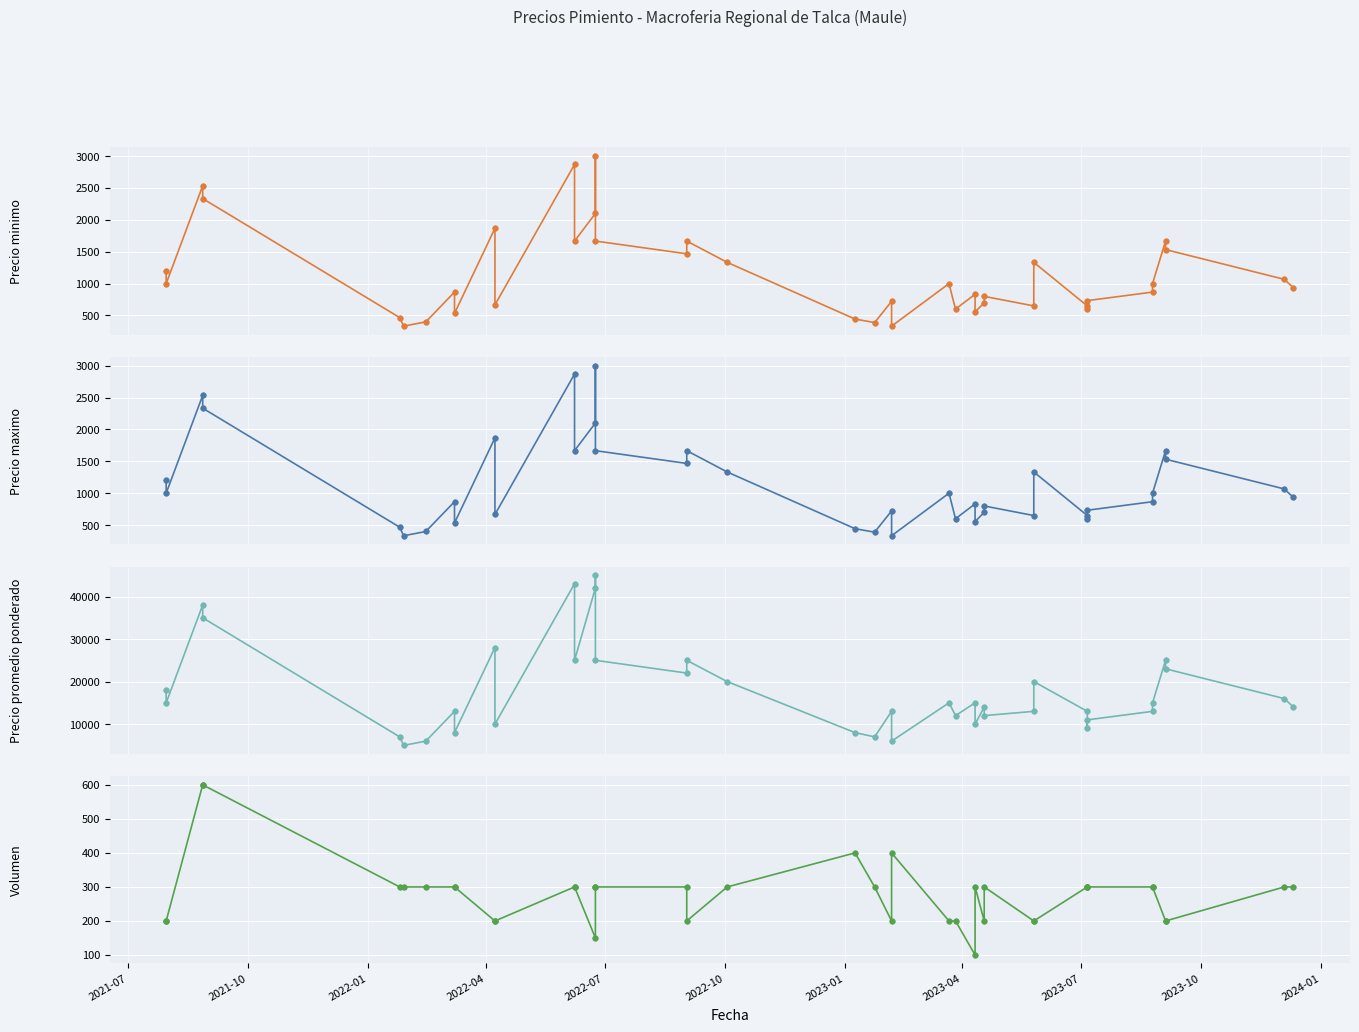

True or false: Volumen and Precio promedio ponderado intersect in this chart.

False